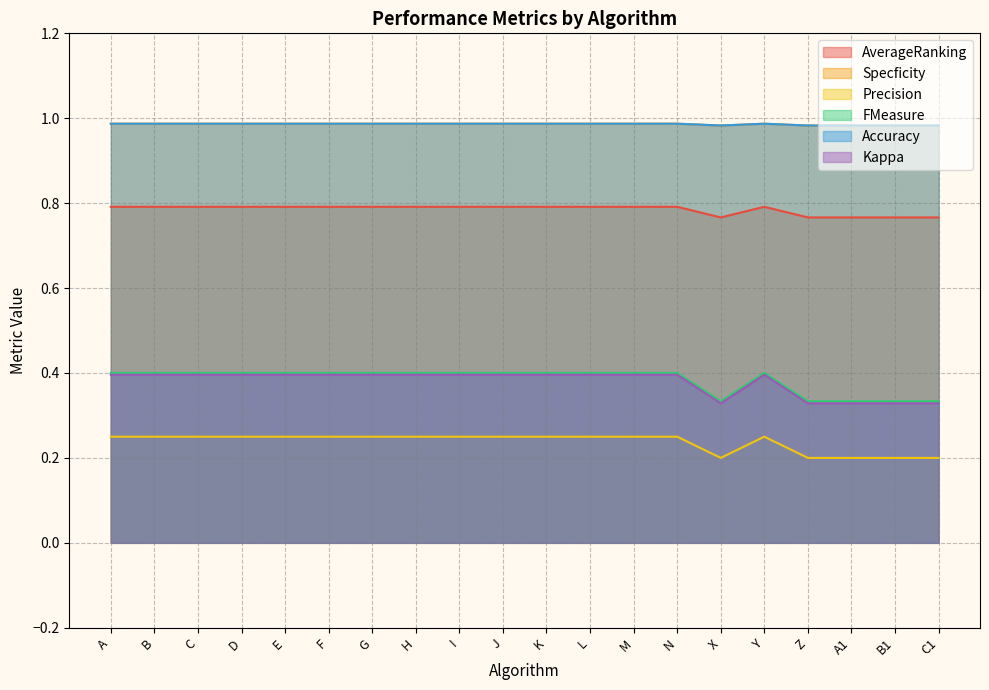

Rank the series at A1 from lowest to highest value.

Precision, Kappa, FMeasure, AverageRanking, Specficity, Accuracy